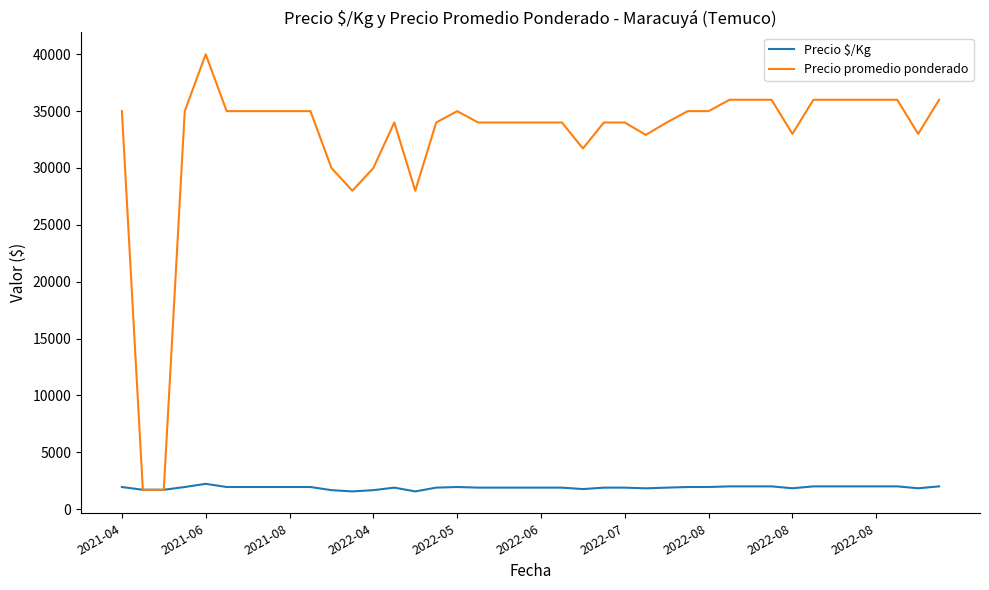

Which series has the largest range (max minus min)?

Precio promedio ponderado